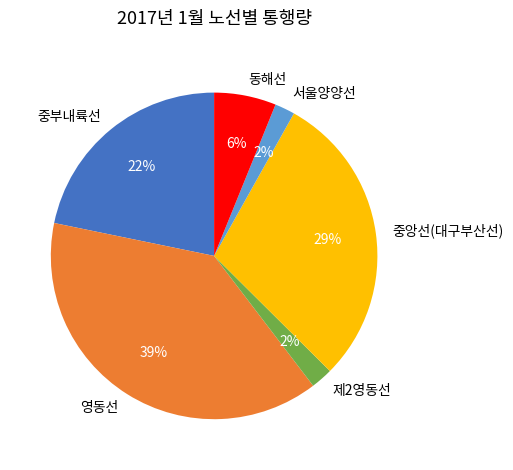

Which category has the biggest portion of the pie?

영동선